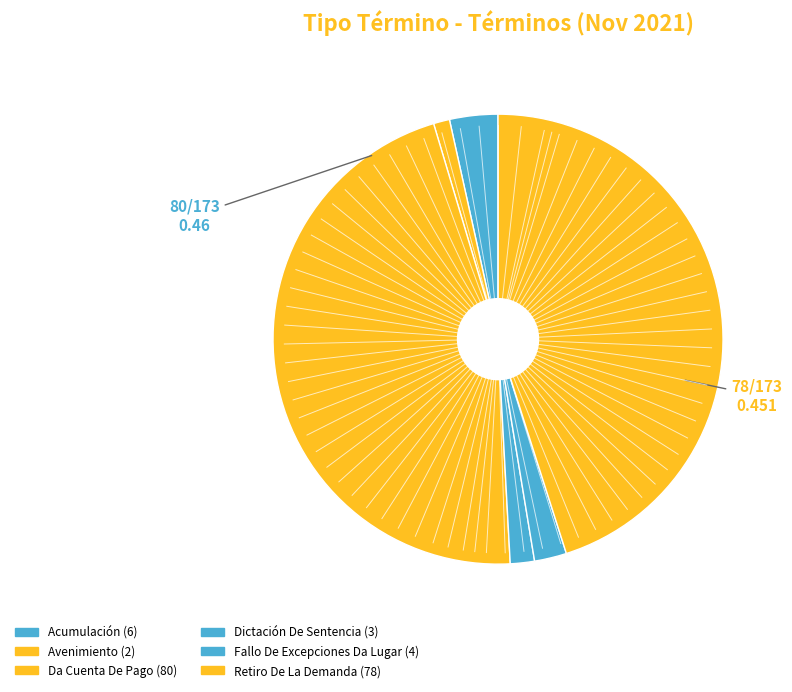

How many slices are in this pie chart?

6